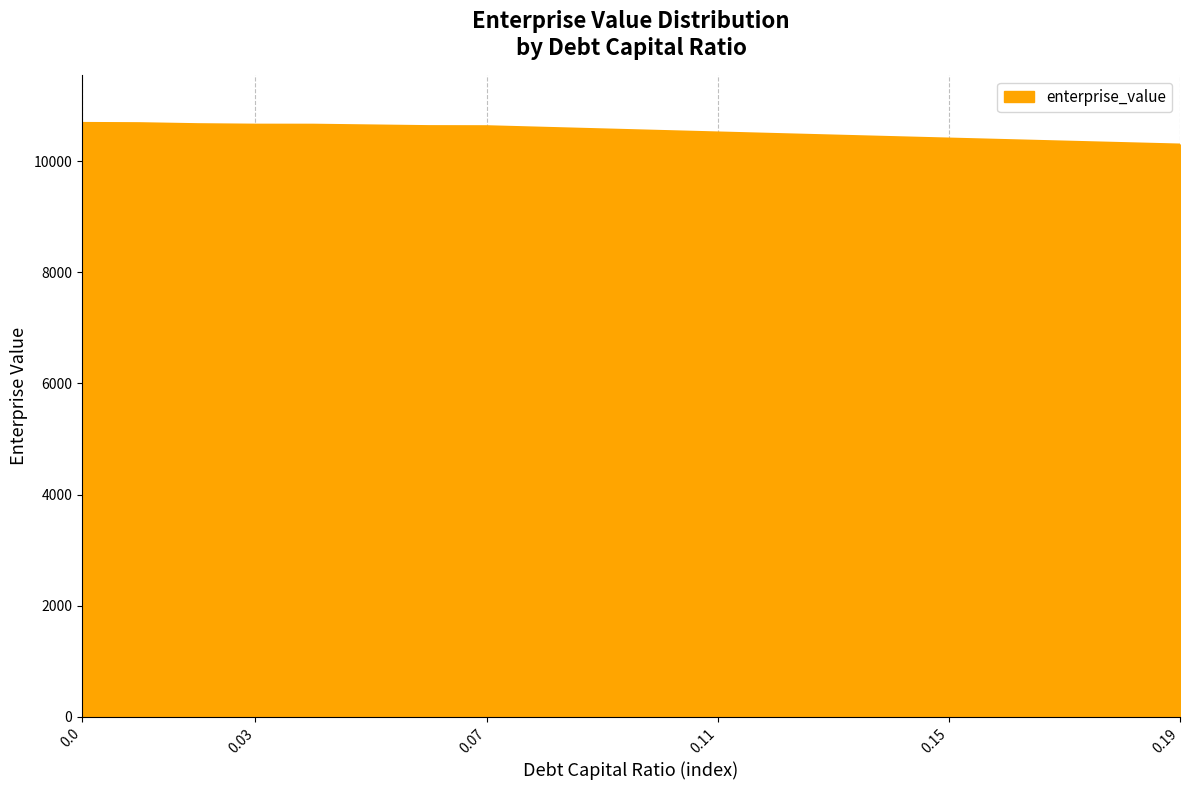

What is the difference between the second highest and second lowest values?

357.5